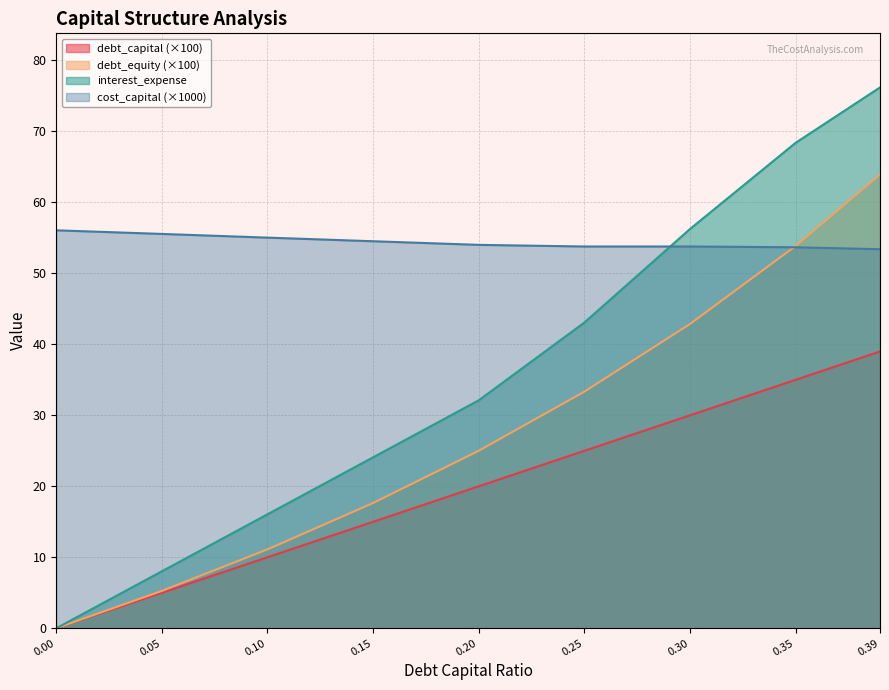

Is the value of debt_capital at 0.1 greater than the value of interest_expense at 0.3?

No